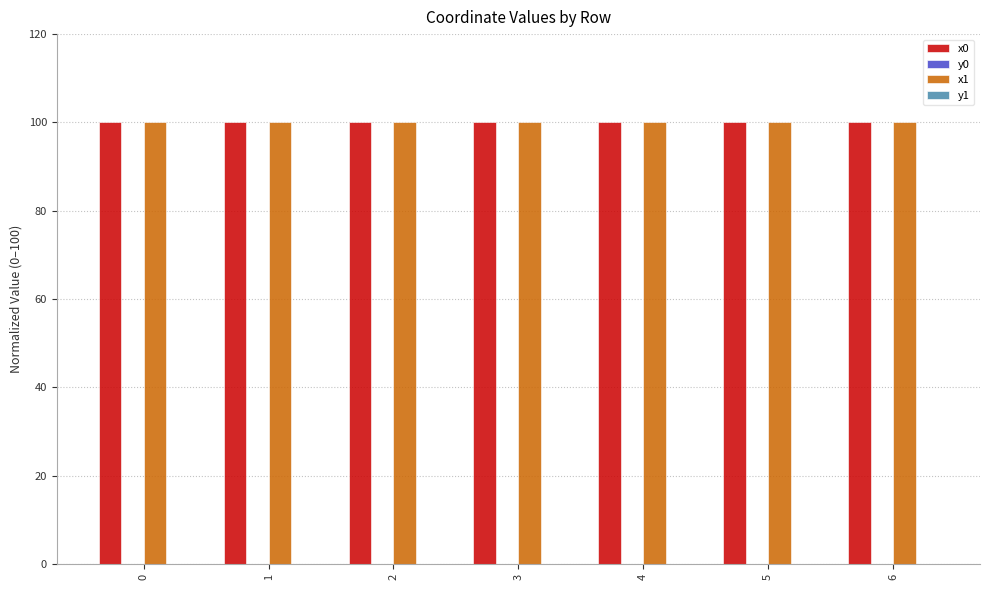

Is it true that x1 equals 65.6 at 3?

False